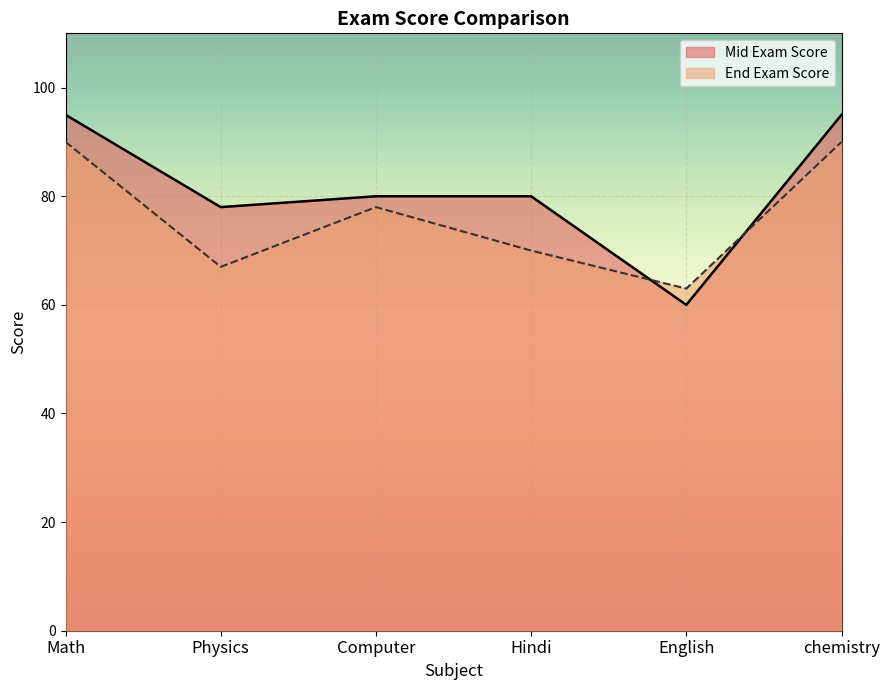

What is the difference between the maximum and second lowest values in the Mid Exam Score series?

17